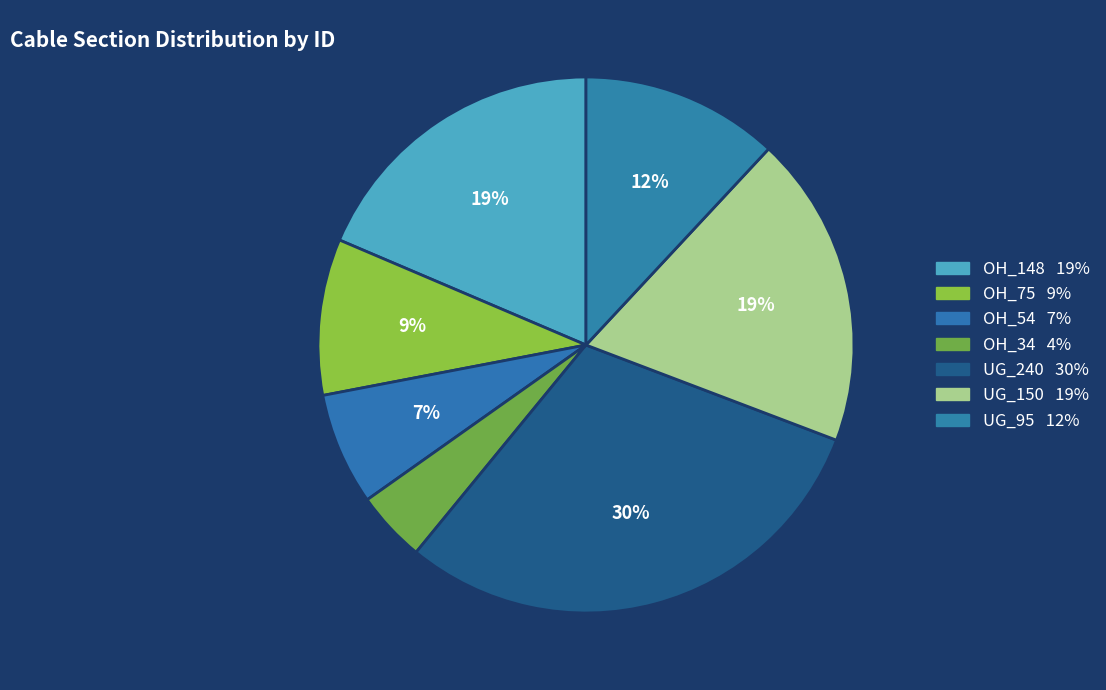

Which category has the smallest portion of the pie?

OH_34